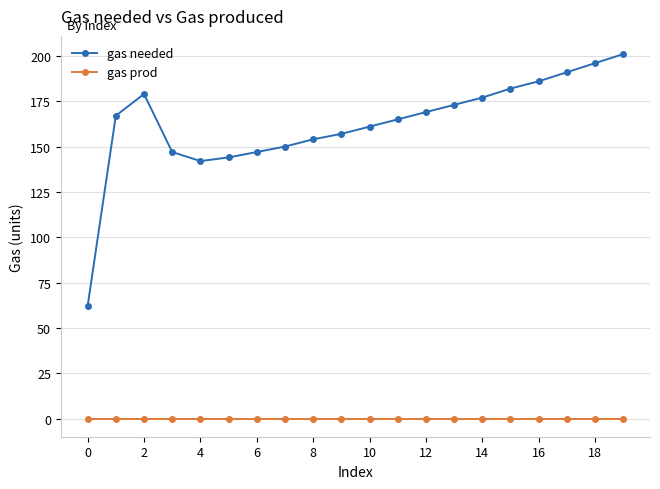

Count the number of data series in this chart.

2